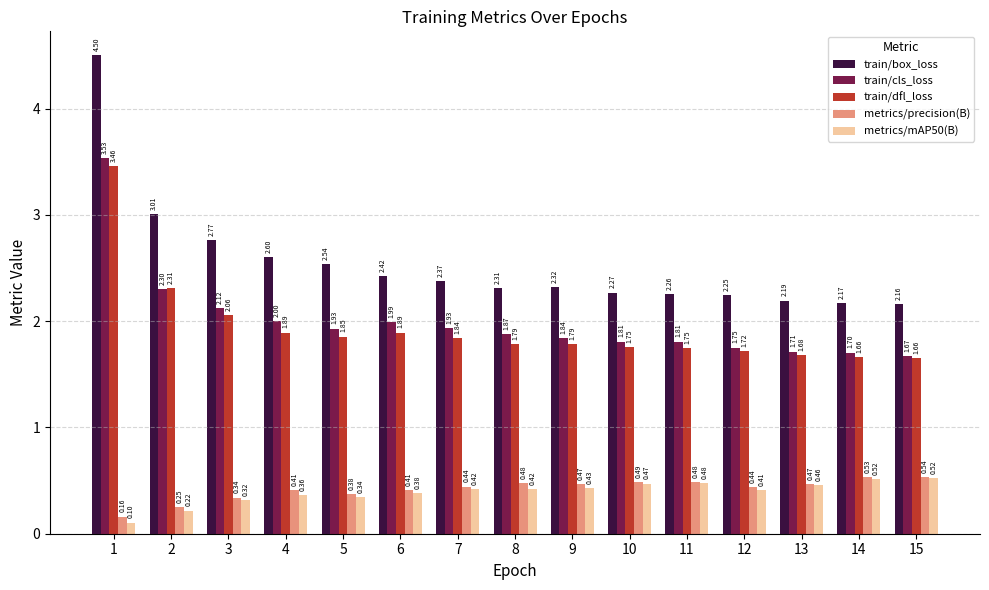

What is the sum of all train/cls_loss values?

30.0